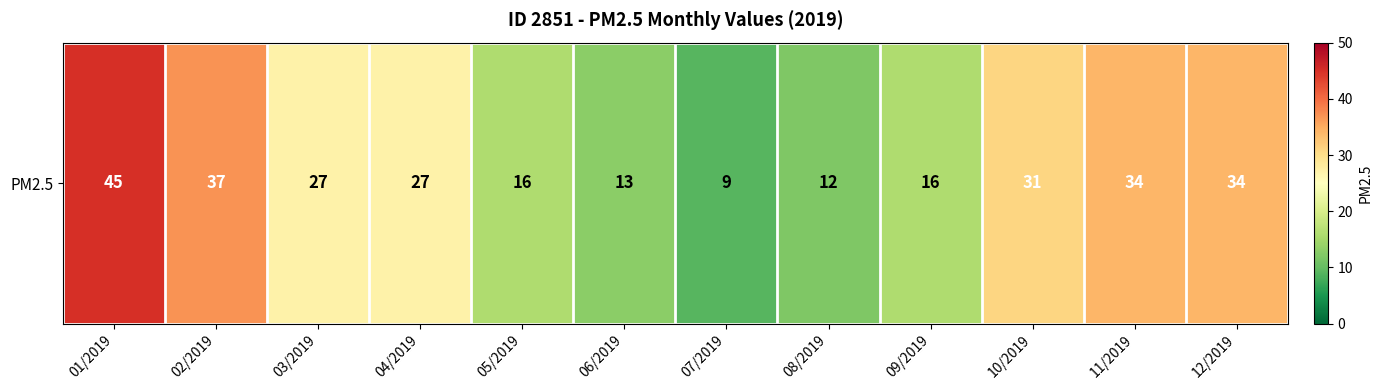

Between 05/2019 and 06/2019, which is larger?

05/2019